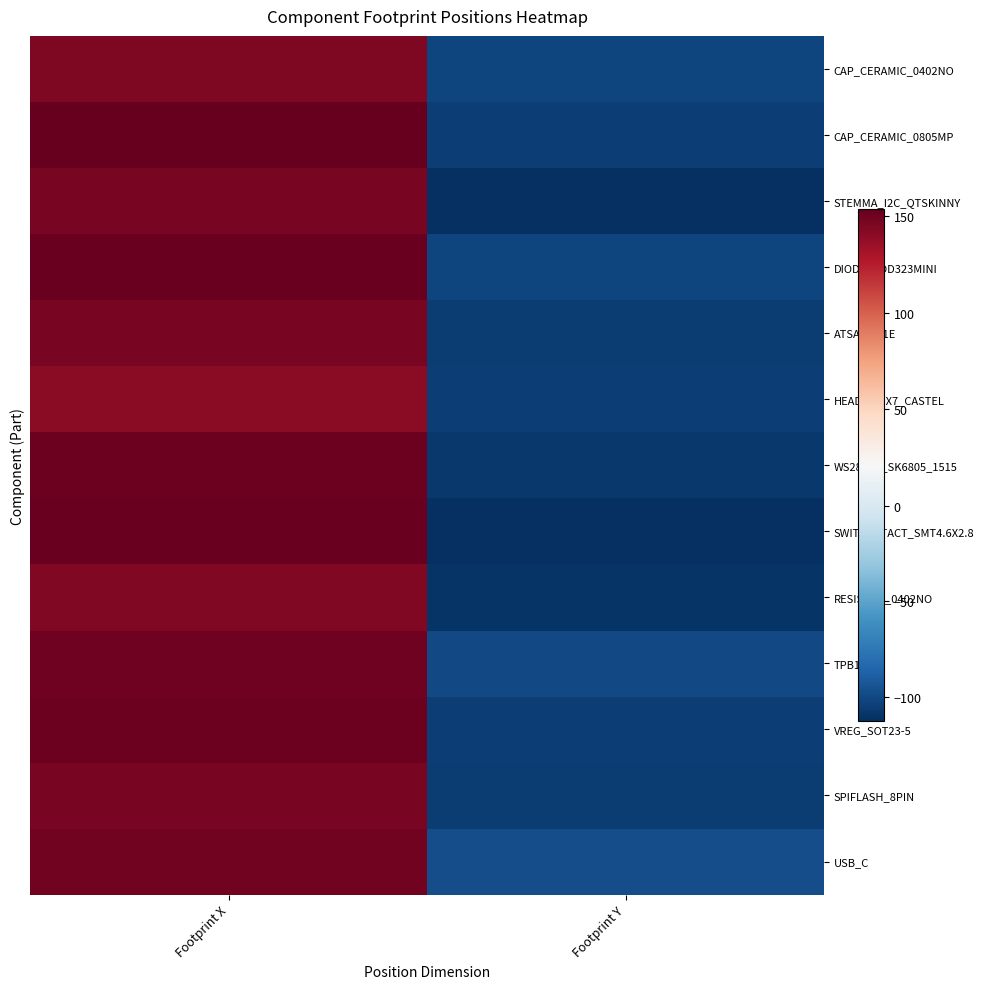

What is the smallest value displayed?

-113.0